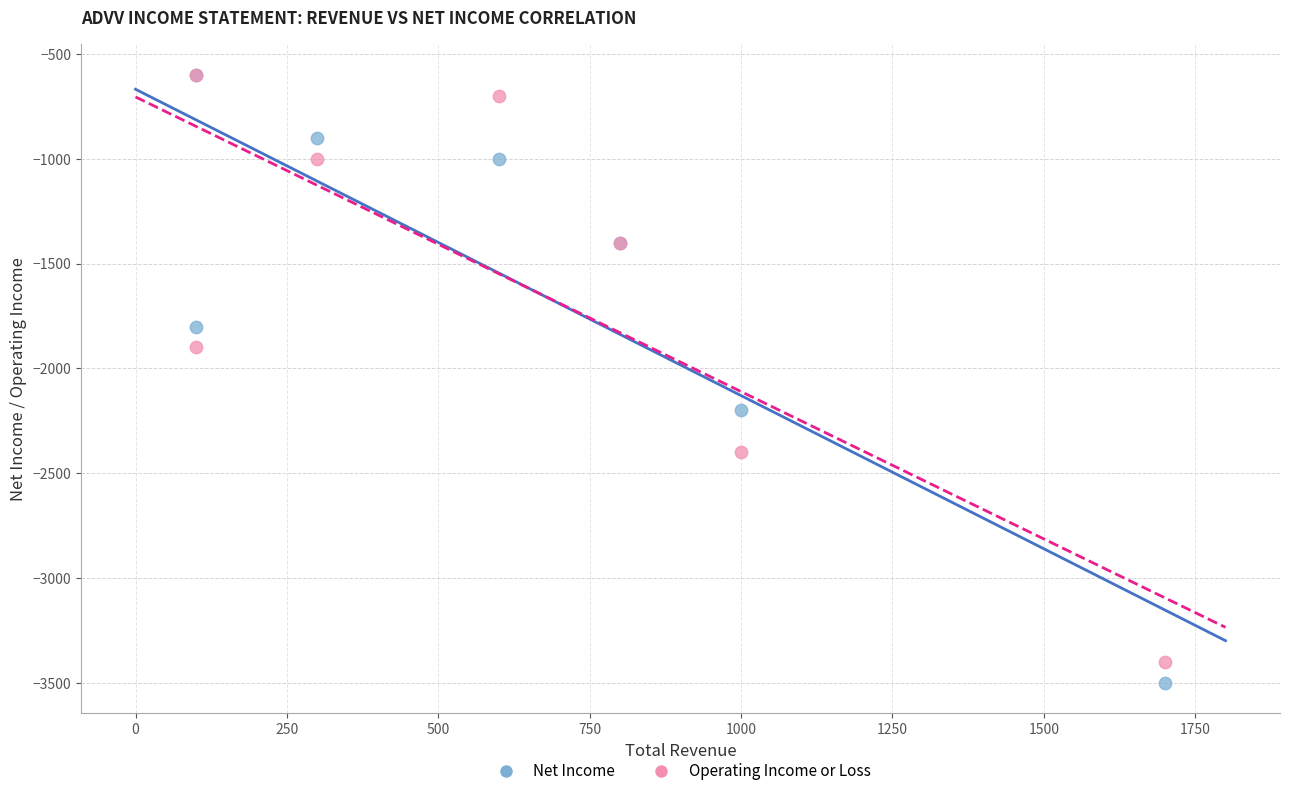

In the Operating Income or Loss series, what Y value is closest to -2000?

-1900